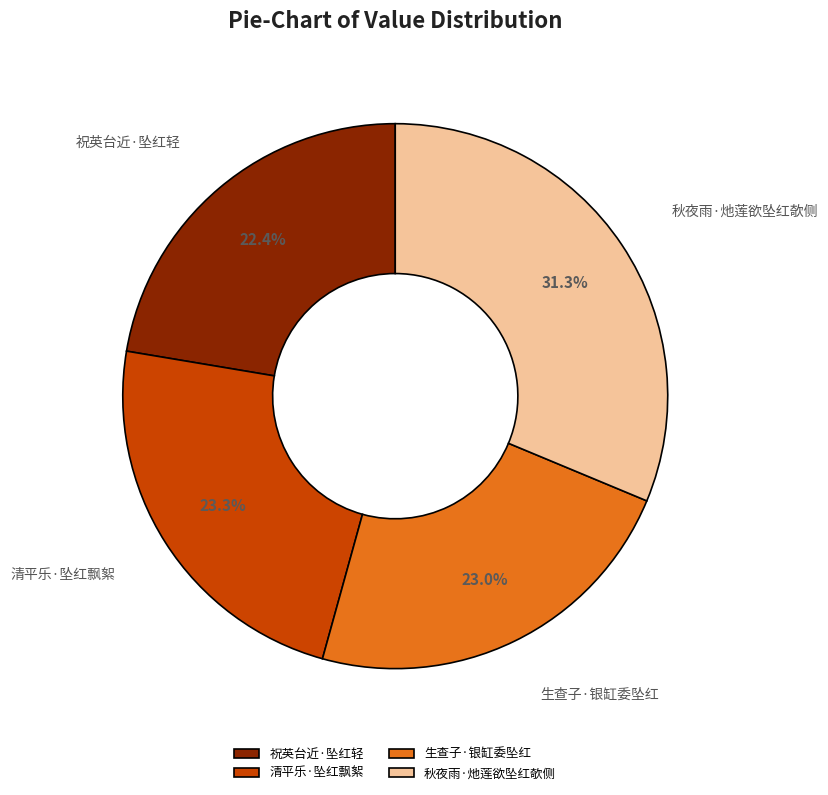

To the nearest percent, what is the average slice percentage?

25%